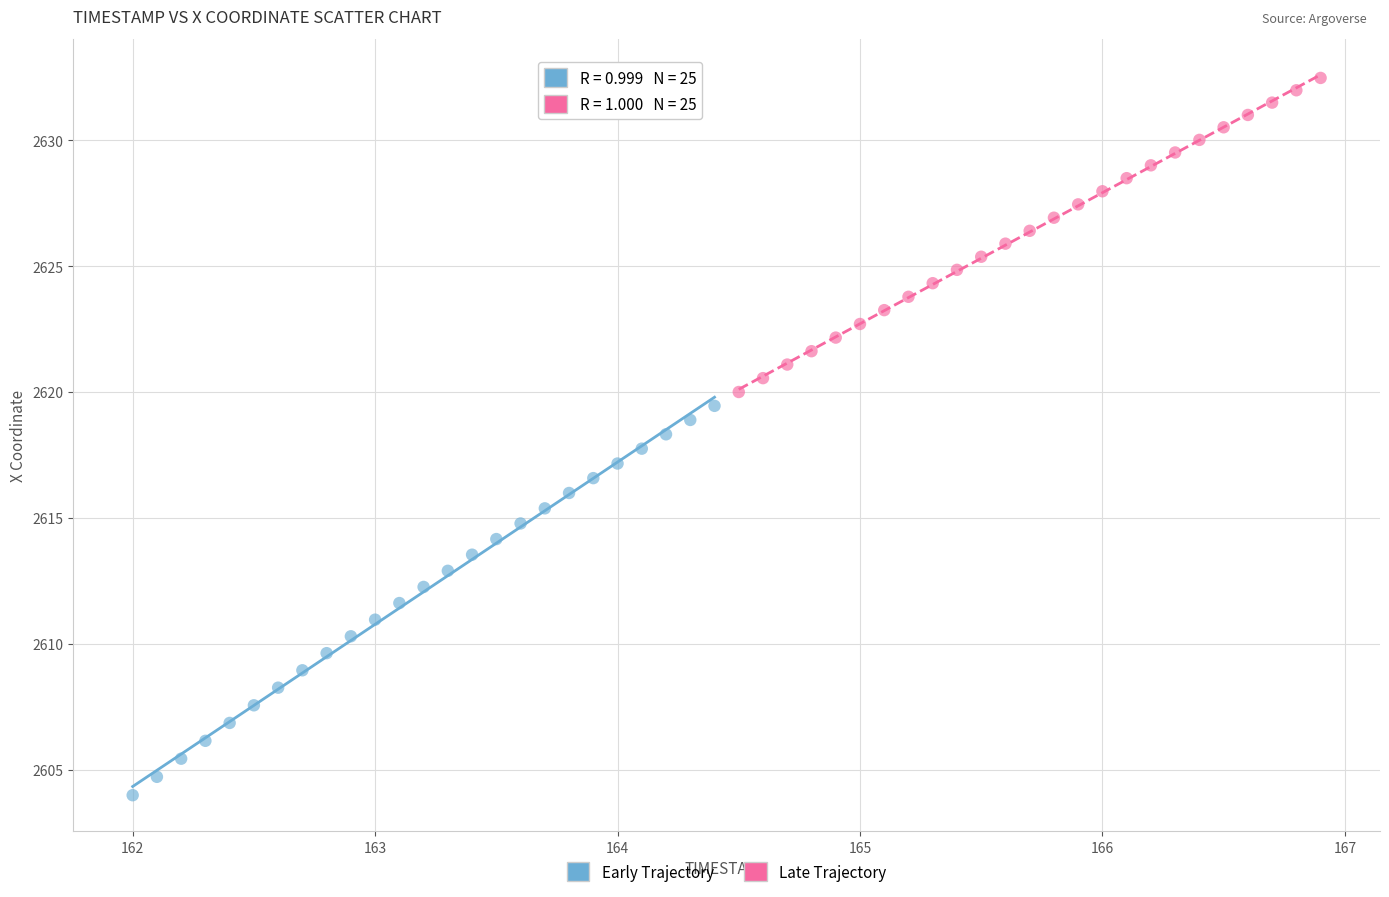

Which series contains the highest Y value?

Late Trajectory